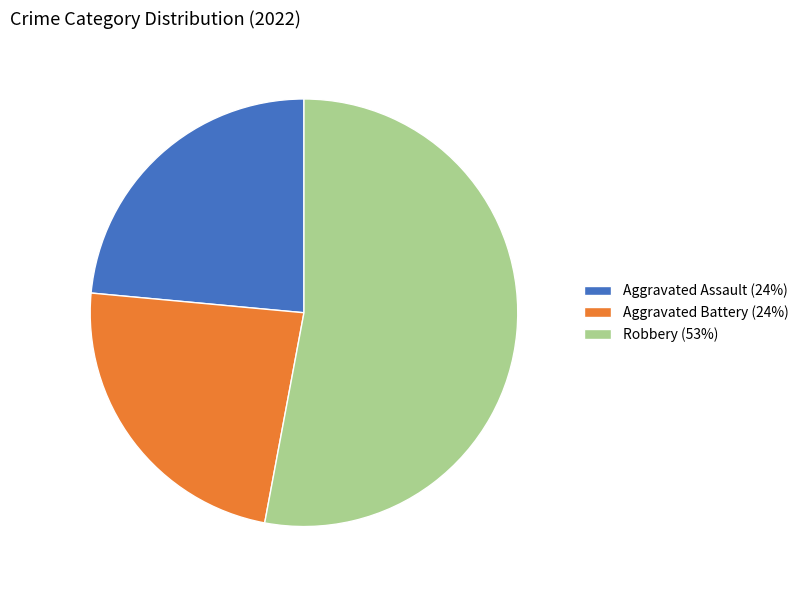

Does Robbery (53%) represent more than half of the total?

Yes